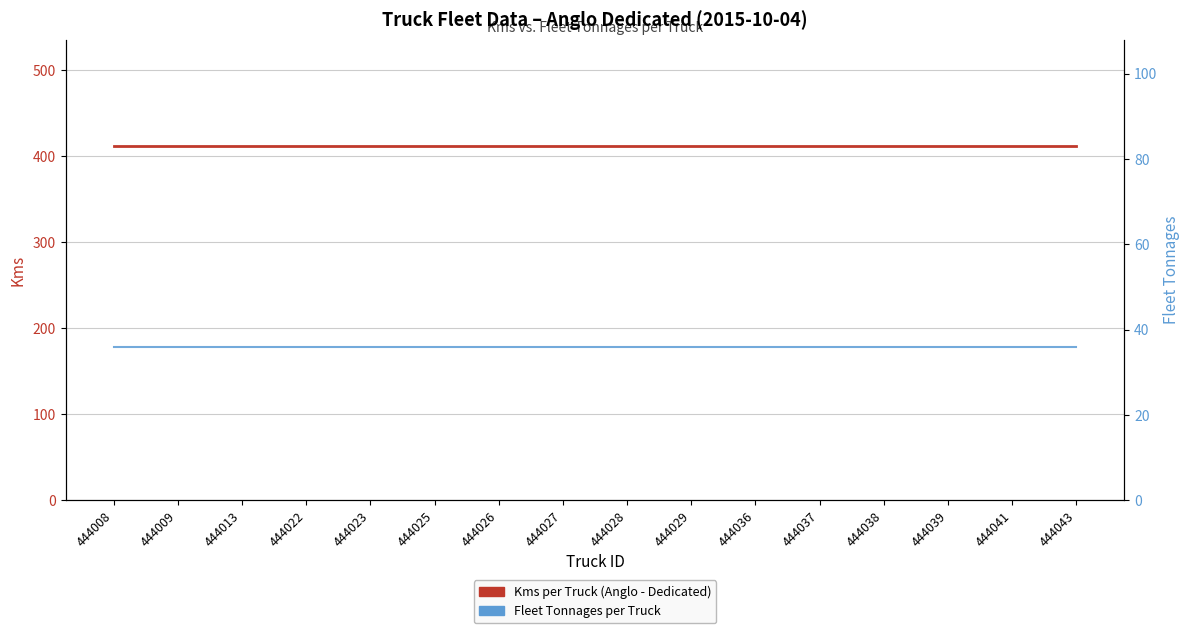

What is the sum of the Kms per Truck (Anglo - Dedicated) values at 444013 and 444038?

824